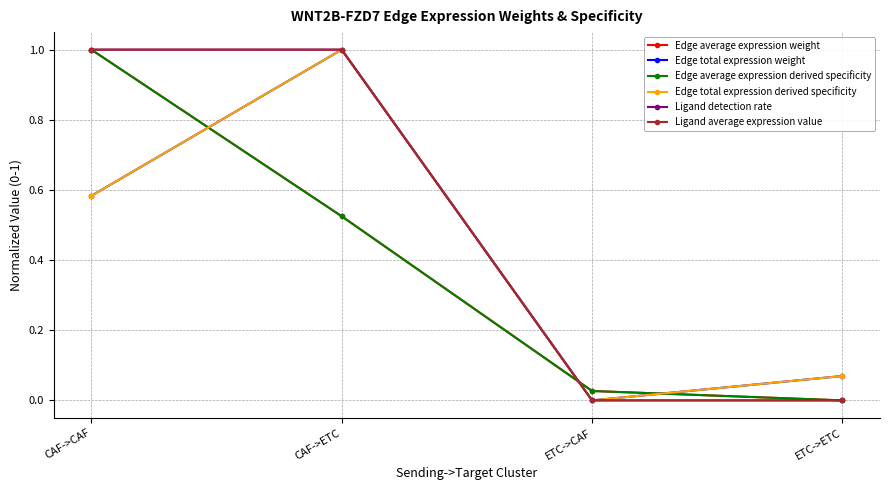

At how many categories does at least one series exceed 0?

4